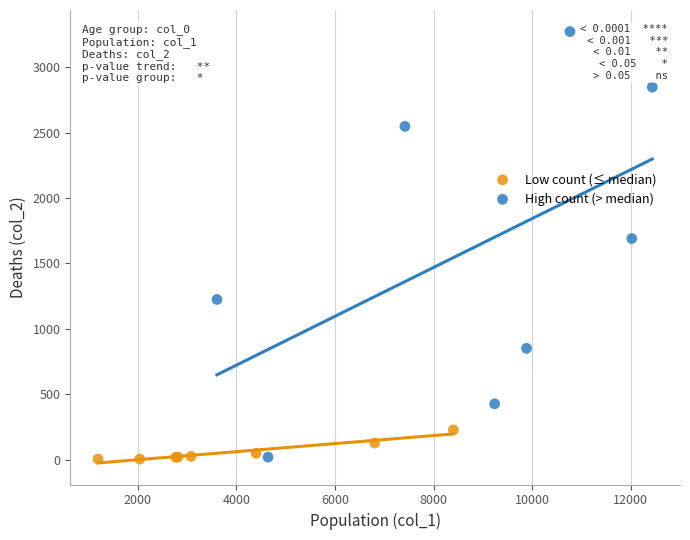

Which series has the widest spread of Y values?

High count (> median)